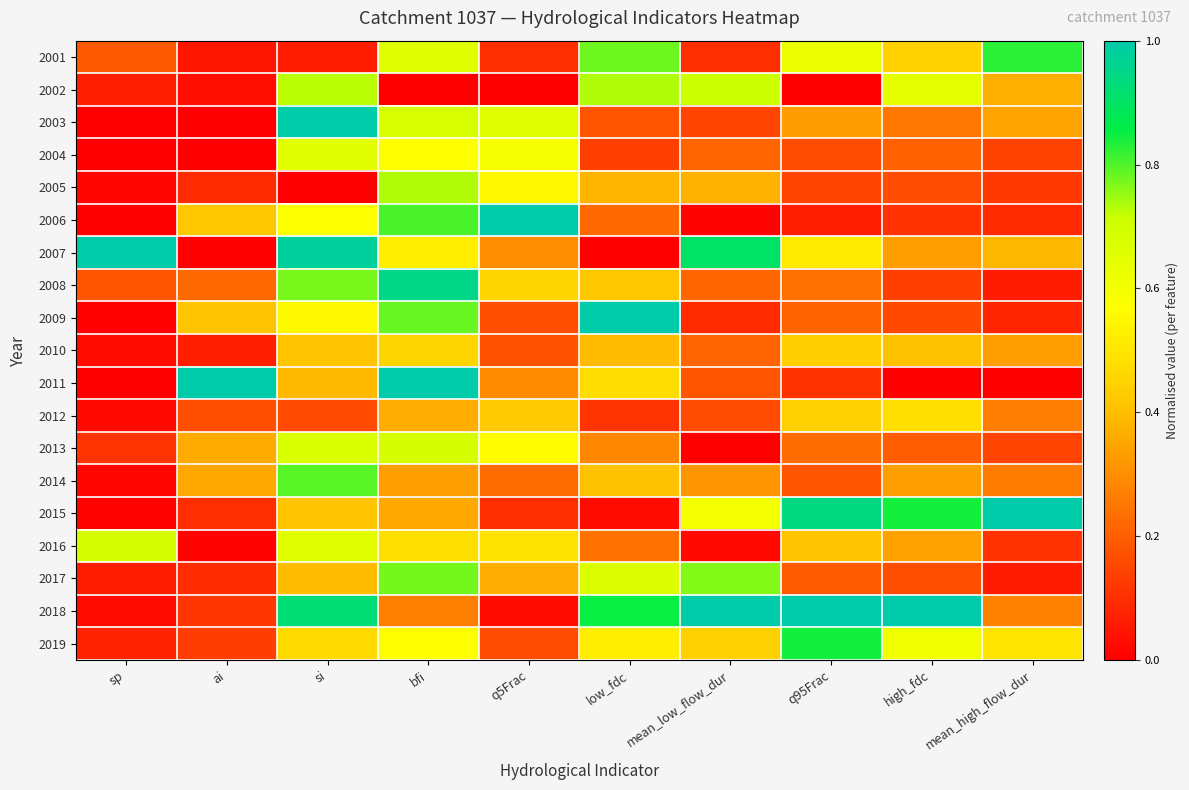

What is the total value across all series at si?

10.6